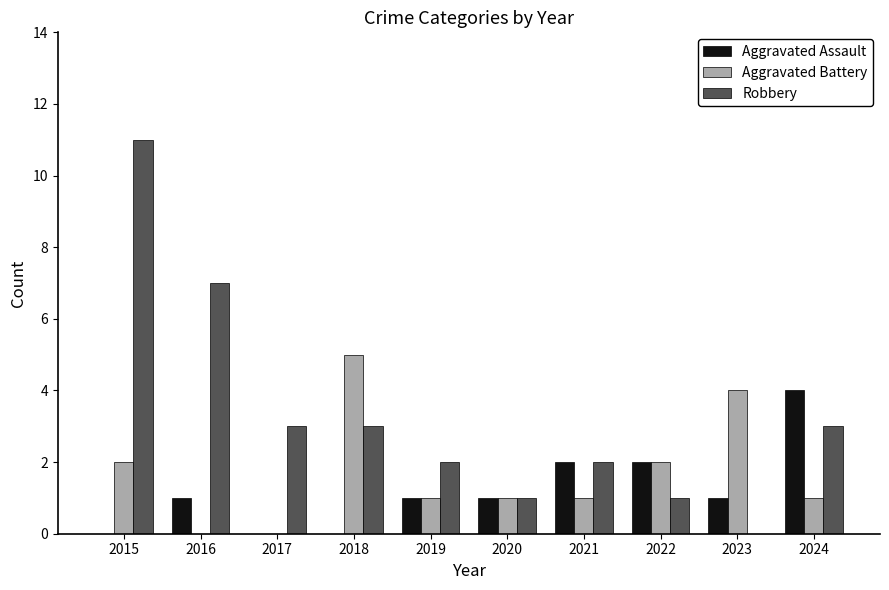

Which series changed the most between 2016 and 2022?

Robbery